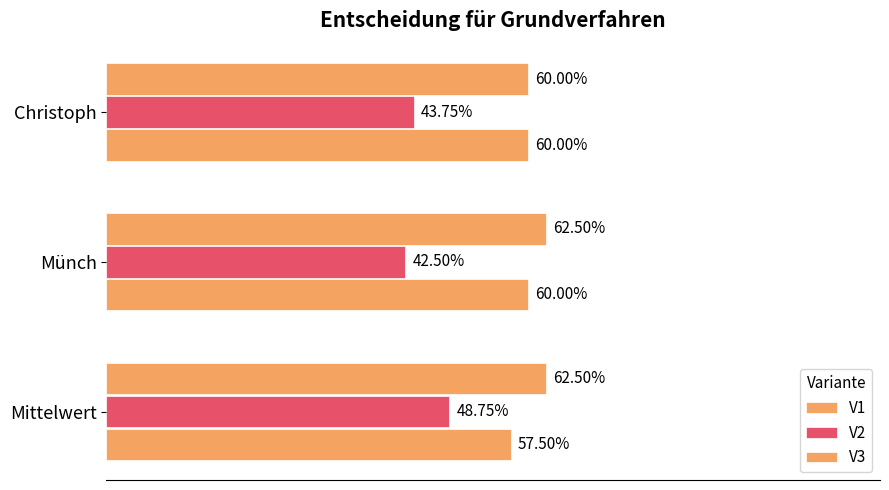

What is the sum of all V1 values?

1.8